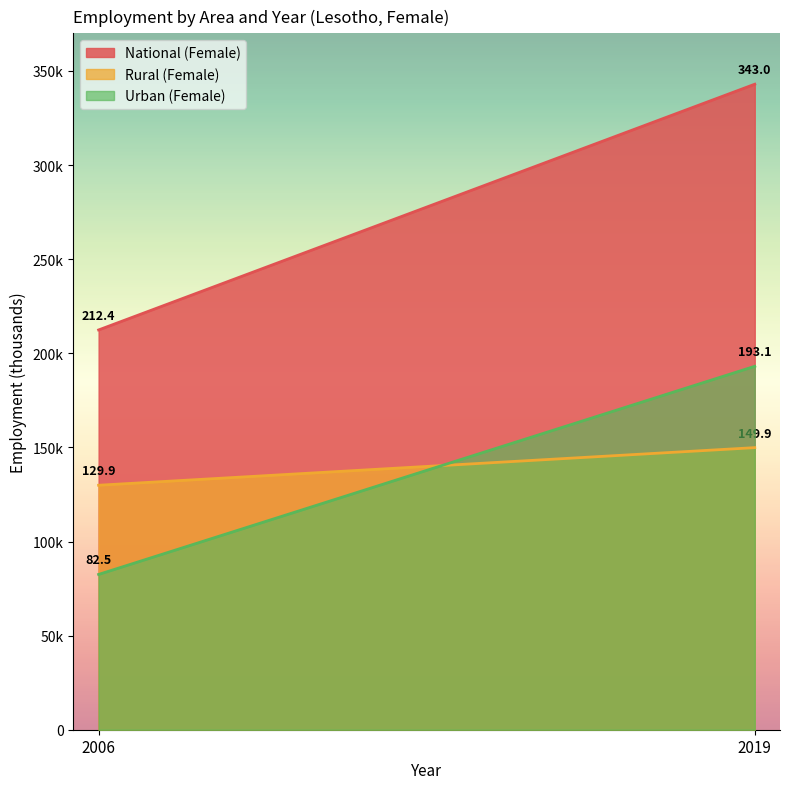

What is the maximum value shown in the chart?

343.0